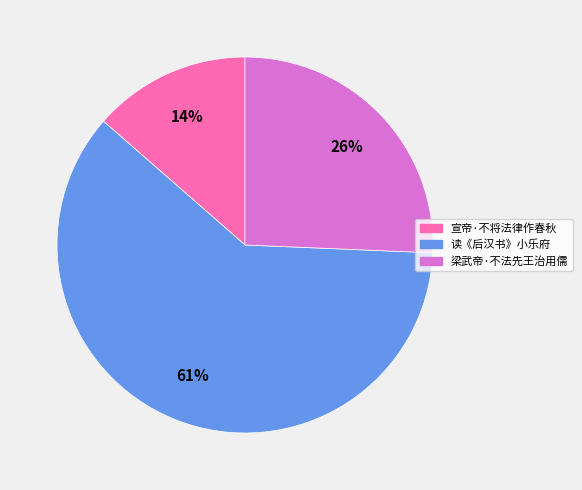

How many slices are in this pie chart?

3